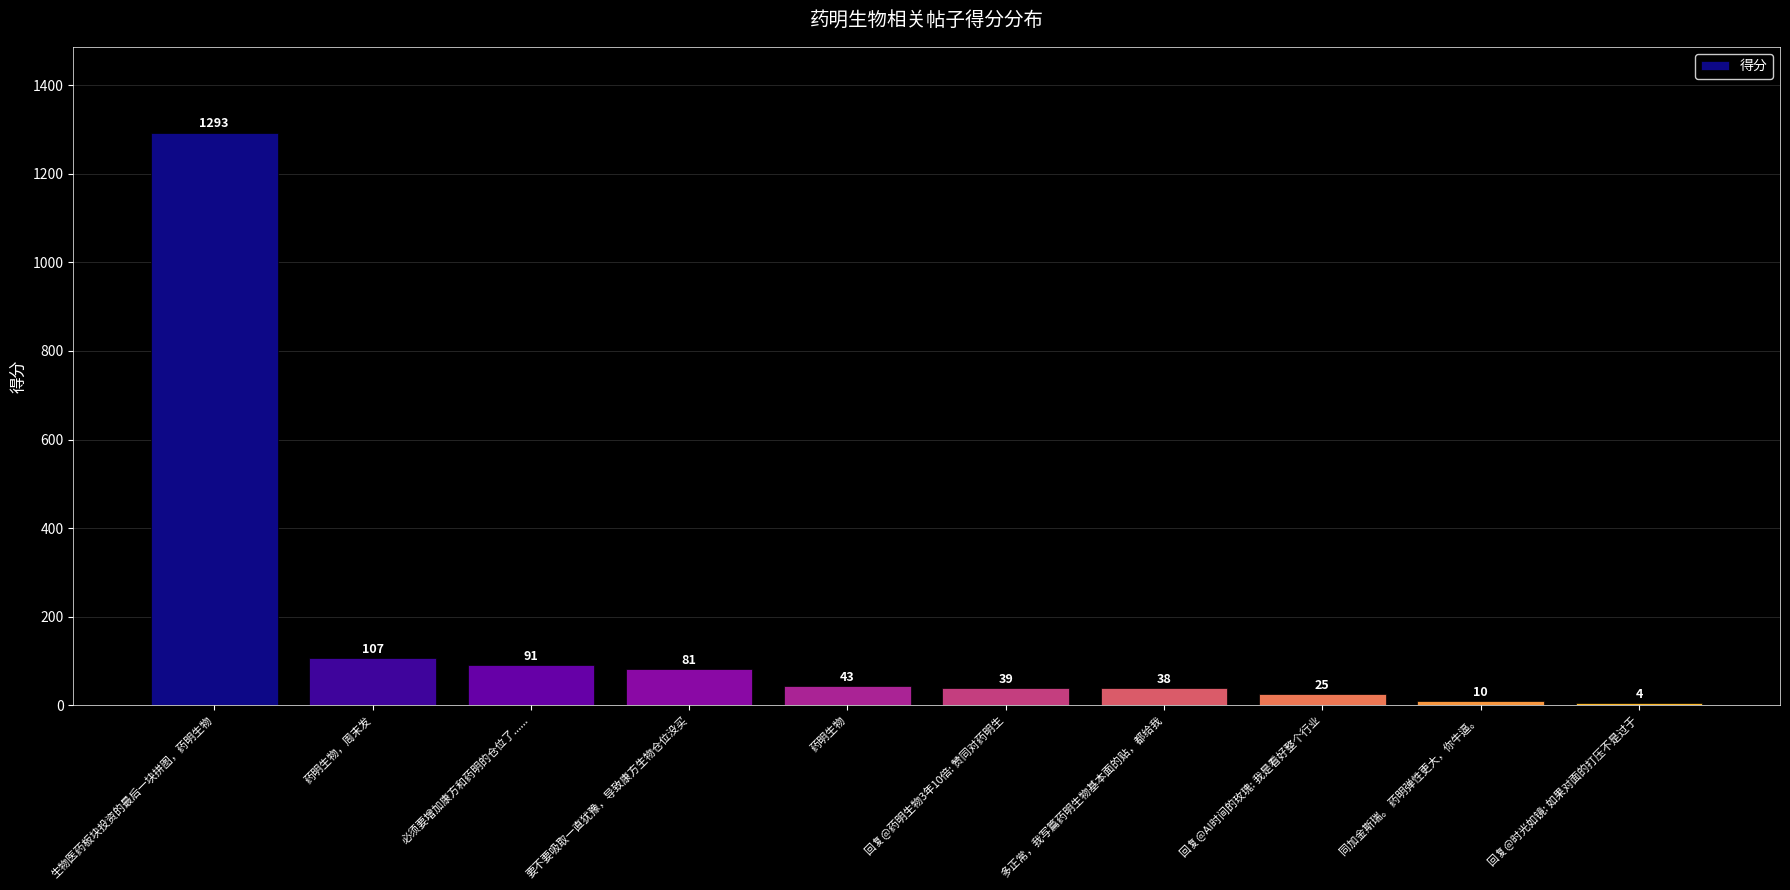

What is the change in value from 必须要增加康方和药明的仓位了...... to 多正常，我写篇药明生物基本面的贴，都给我?

-53